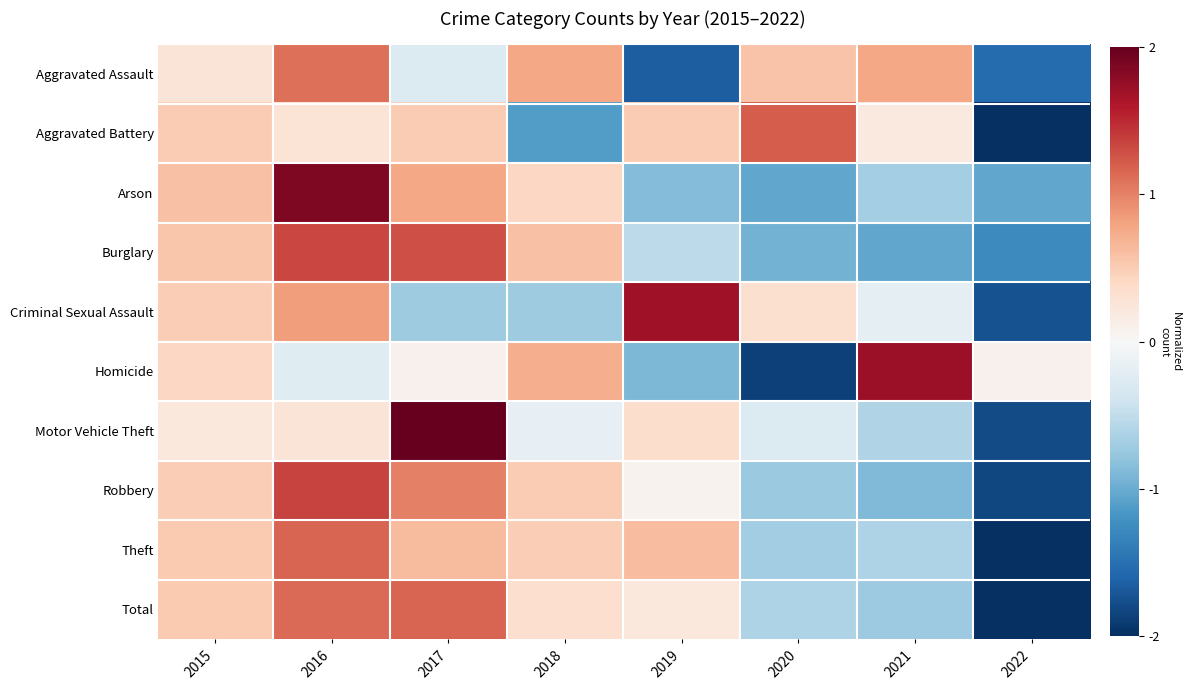

Which category has the lowest value across all series?

2022